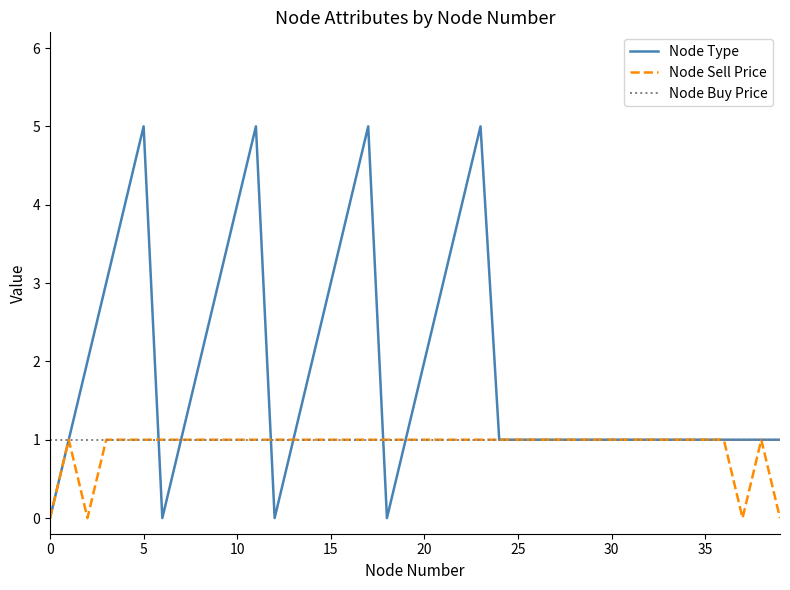

How many lines are shown in the chart?

3